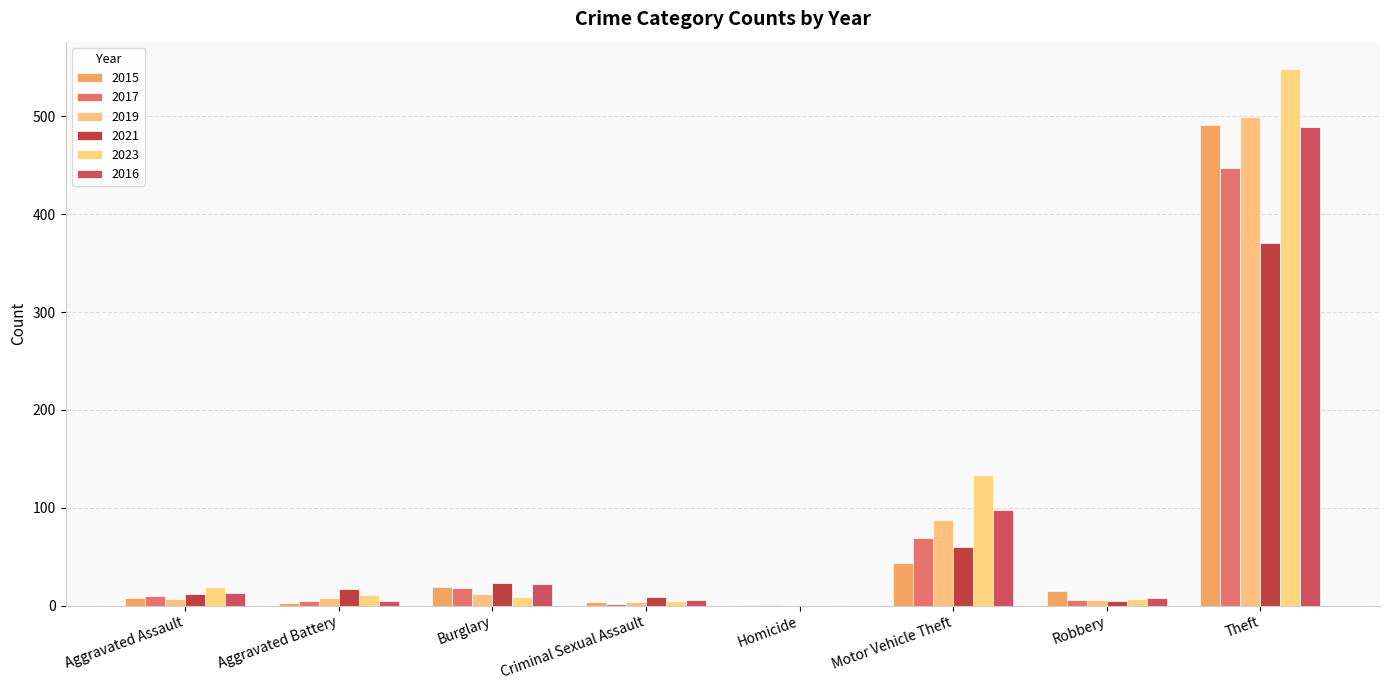

Reading left to right, transcribe all the data shown in this chart.

2015: Aggravated Assault=8	Aggravated Battery=3	Burglary=19	Criminal Sexual Assault=4	Homicide=1	Motor Vehicle Theft=43	Robbery=15	Theft=491
2017: Aggravated Assault=10	Aggravated Battery=5	Burglary=18	Criminal Sexual Assault=2	Homicide=1	Motor Vehicle Theft=69	Robbery=6	Theft=447
2019: Aggravated Assault=7	Aggravated Battery=8	Burglary=12	Criminal Sexual Assault=4	Homicide=0	Motor Vehicle Theft=87	Robbery=6	Theft=499
2021: Aggravated Assault=12	Aggravated Battery=17	Burglary=23	Criminal Sexual Assault=9	Homicide=0	Motor Vehicle Theft=60	Robbery=5	Theft=371
2023: Aggravated Assault=19	Aggravated Battery=11	Burglary=9	Criminal Sexual Assault=5	Homicide=0	Motor Vehicle Theft=133	Robbery=7	Theft=549
2016: Aggravated Assault=13	Aggravated Battery=5	Burglary=22	Criminal Sexual Assault=6	Homicide=0	Motor Vehicle Theft=98	Robbery=8	Theft=489